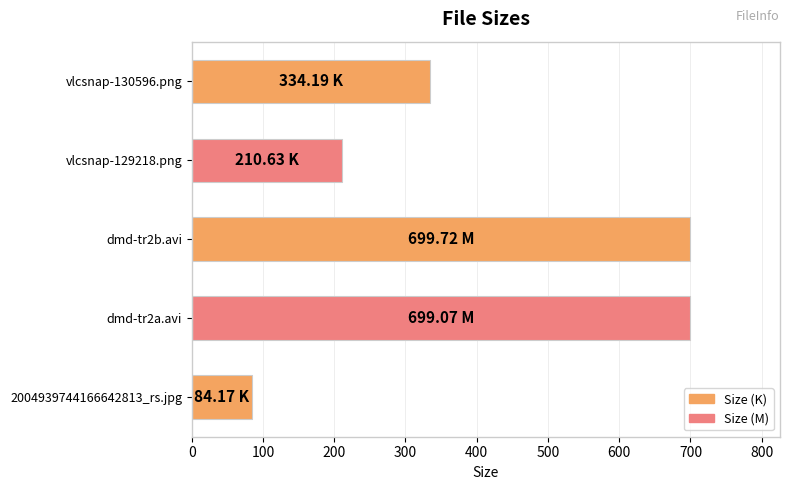

Does the chart contain stacked bars?

No